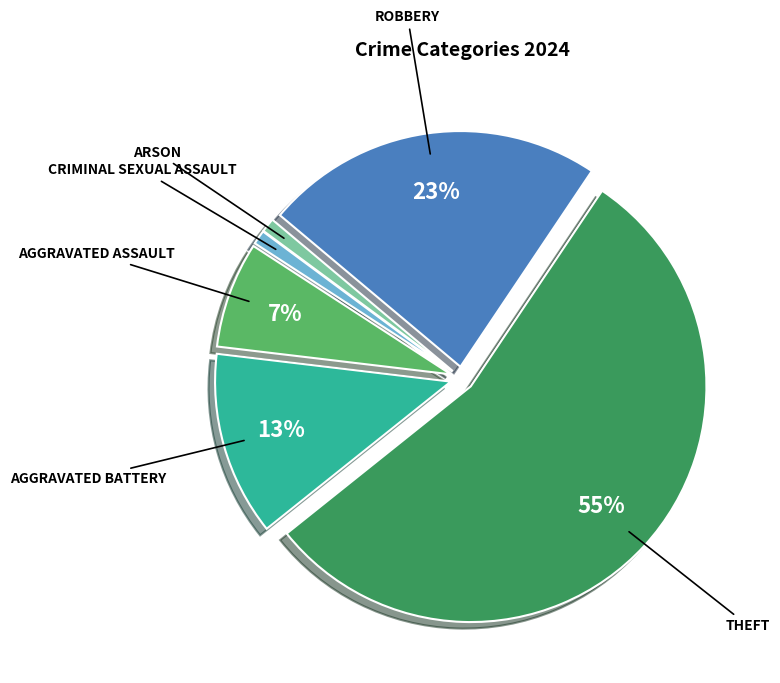

To the nearest percent, what is the difference between the largest and smallest slice percentages?

54%